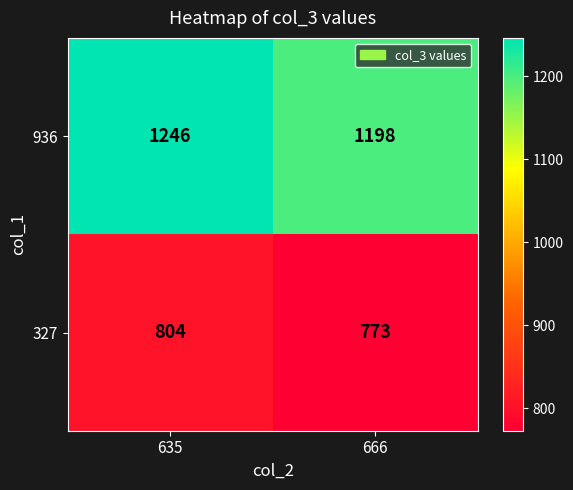

What is the approximate value of 936 at 635, to the nearest 5?

1245